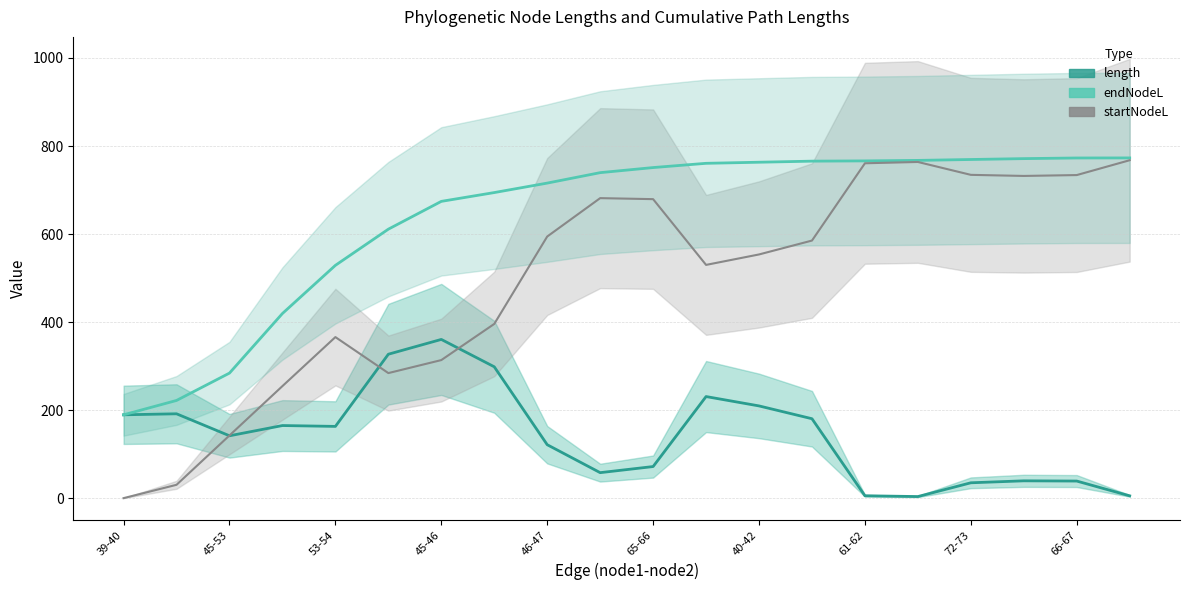

What is the approximate value of length at 65-66?

71.8